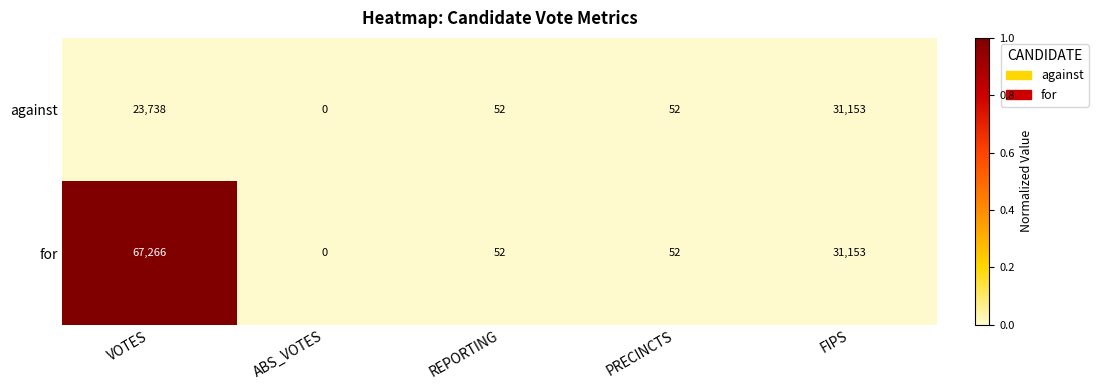

Where is against nearest to the value 15576?

VOTES